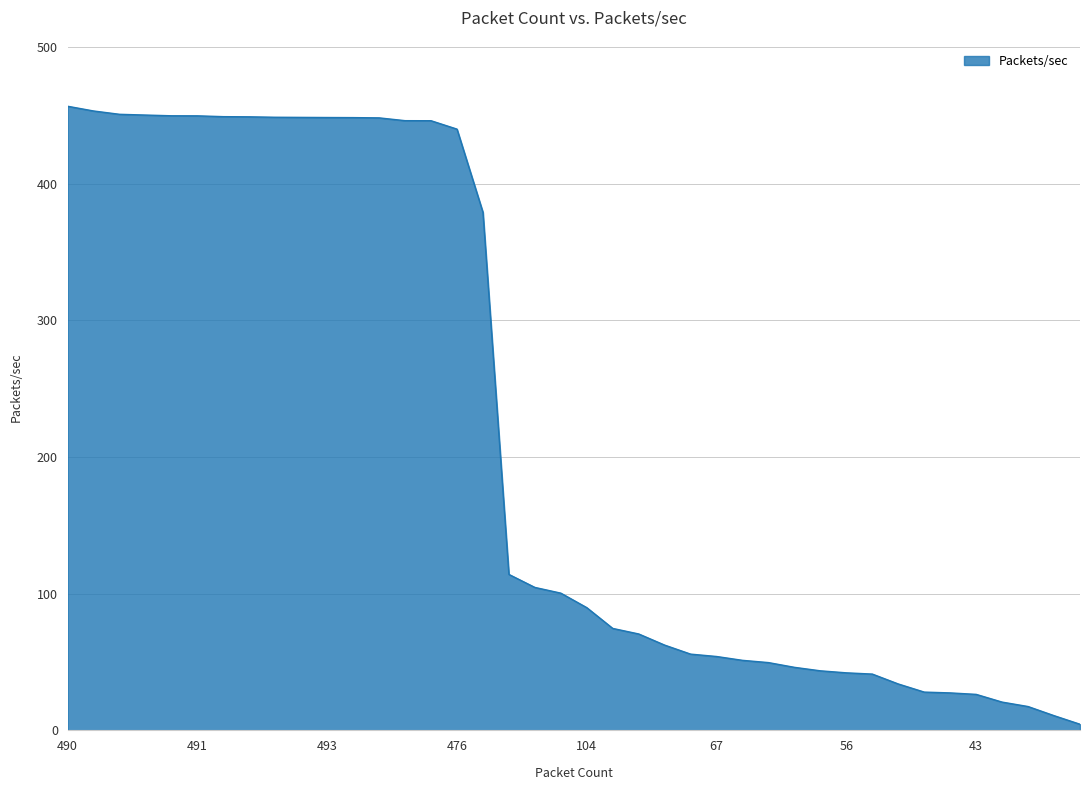

What is the maximum value shown in the chart?

456.6